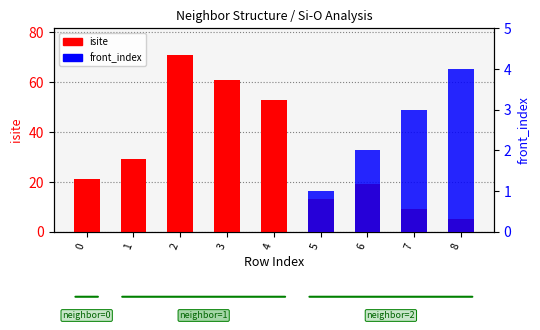

List the series in order of their peak value, lowest first.

front_index, isite